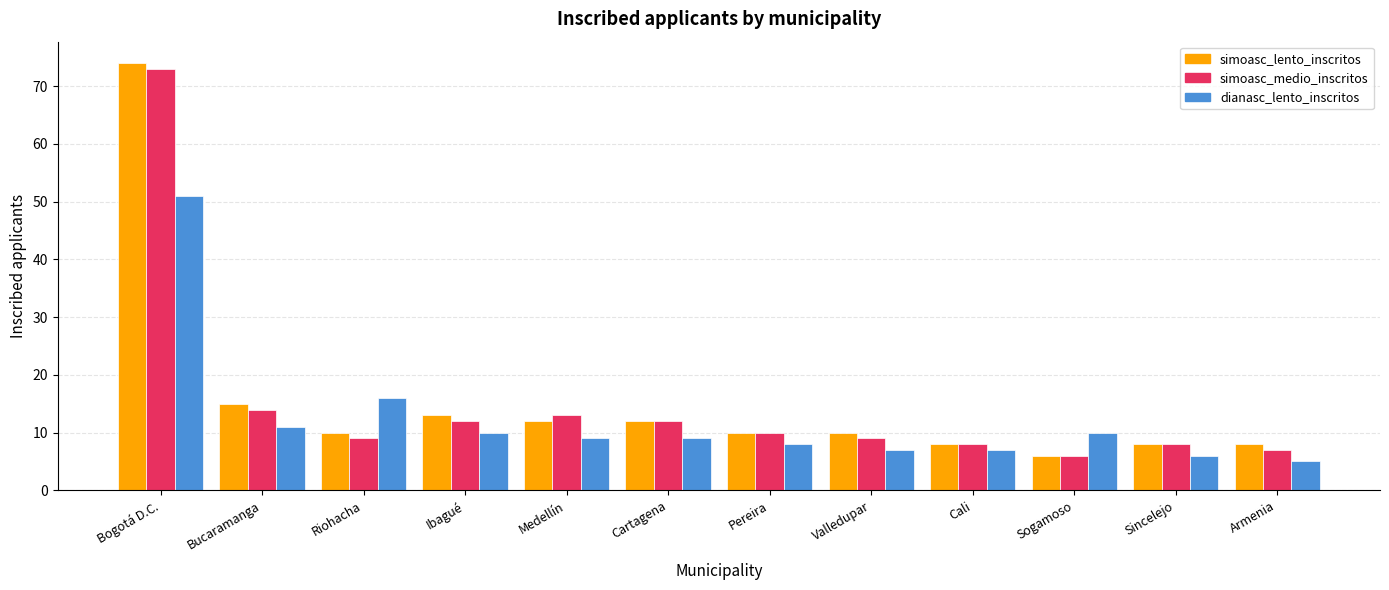

What are all the series names shown in the legend?

simoasc_lento_inscritos, simoasc_medio_inscritos, dianasc_lento_inscritos